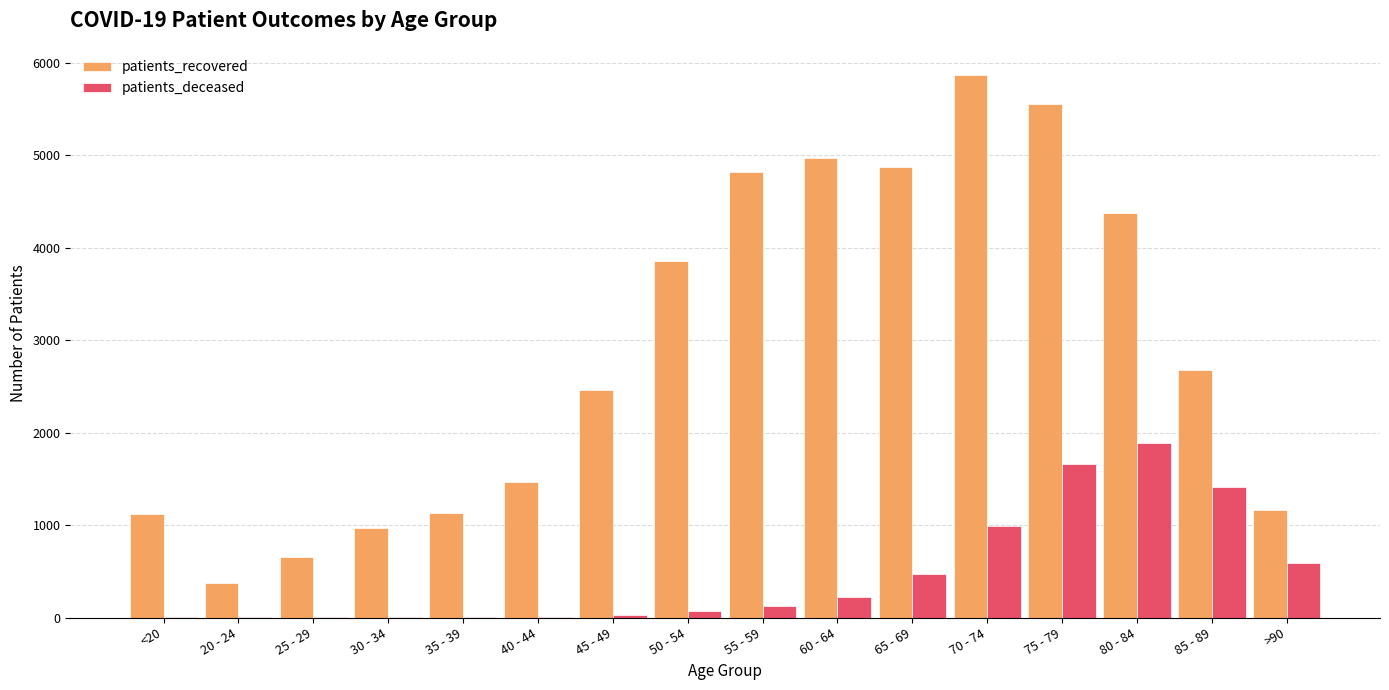

At which label is patients_recovered closest to 3122?

85 - 89